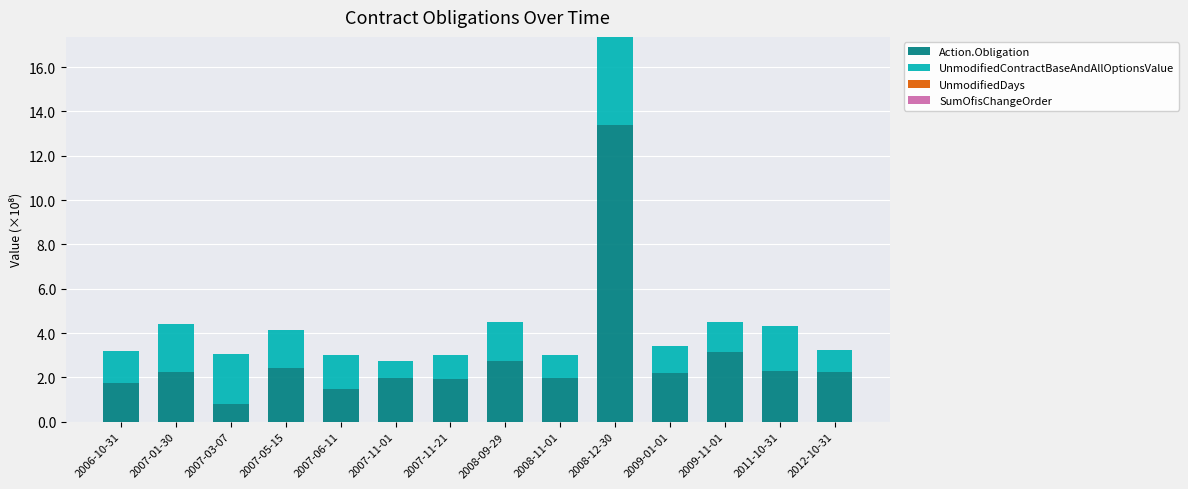

Where is Action.Obligation nearest to the value 7?

2009-11-01